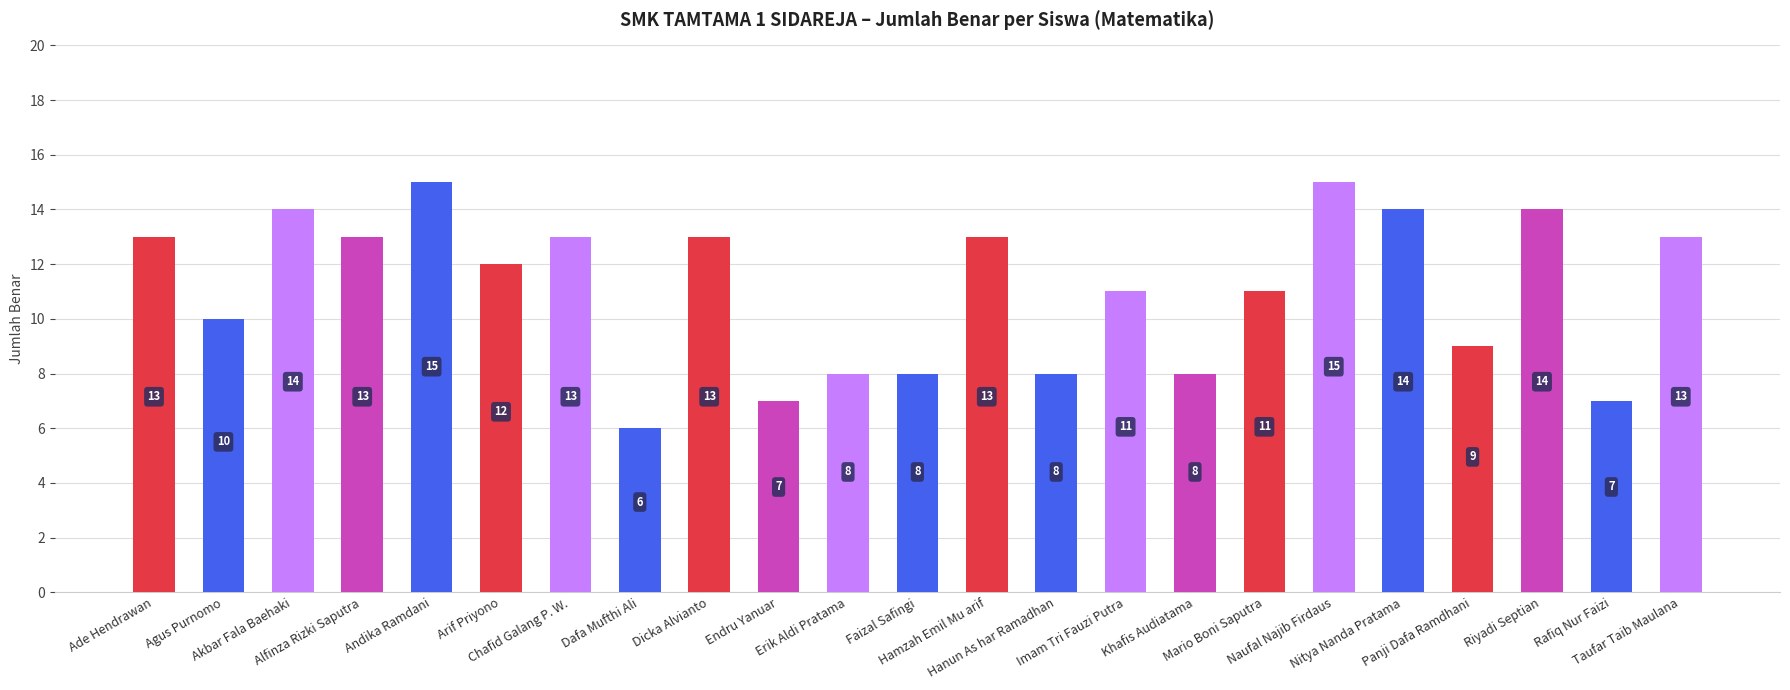

Count the values in the range 8 to 13.

15